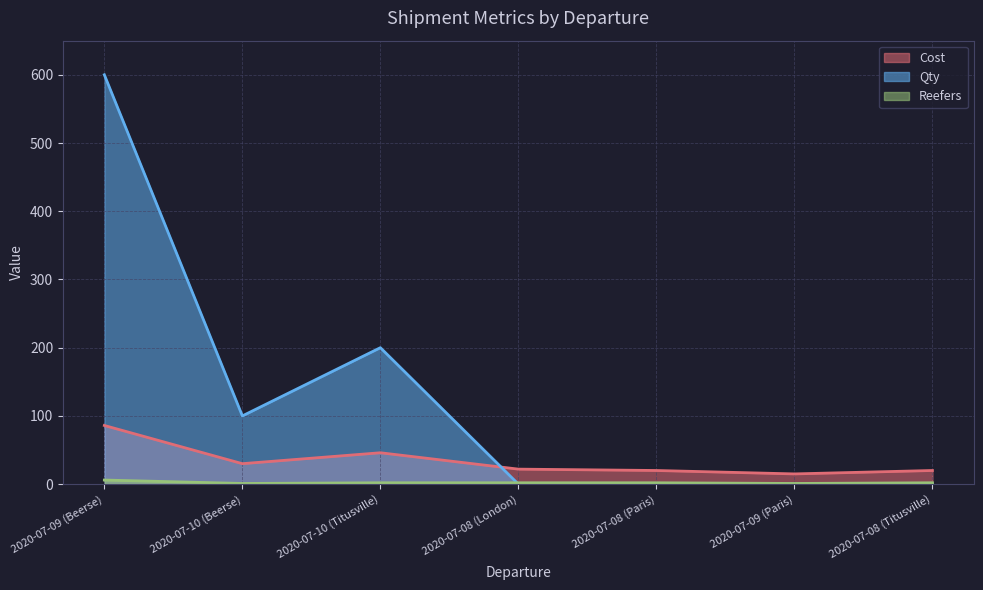

Reading left to right, list all the values displayed in this chart.

Cost: 2020-07-09 (Beerse)=86	2020-07-10 (Beerse)=30	2020-07-10 (Titusville)=46	2020-07-08 (London)=22	2020-07-08 (Paris)=20	2020-07-09 (Paris)=15	2020-07-08 (Titusville)=20
Qty: 2020-07-09 (Beerse)=600	2020-07-10 (Beerse)=100	2020-07-10 (Titusville)=200	2020-07-08 (London)=0	2020-07-08 (Paris)=0	2020-07-09 (Paris)=0	2020-07-08 (Titusville)=0
Reefers: 2020-07-09 (Beerse)=6	2020-07-10 (Beerse)=1	2020-07-10 (Titusville)=2	2020-07-08 (London)=2	2020-07-08 (Paris)=2	2020-07-09 (Paris)=1	2020-07-08 (Titusville)=2